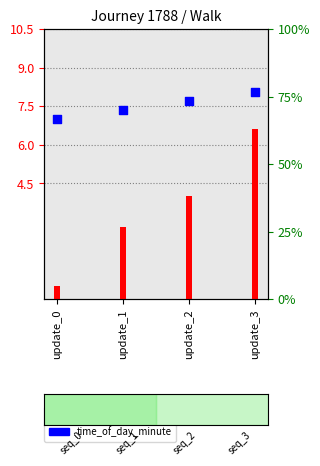

Which series has the widest spread of Y values?

time_of_day_minute